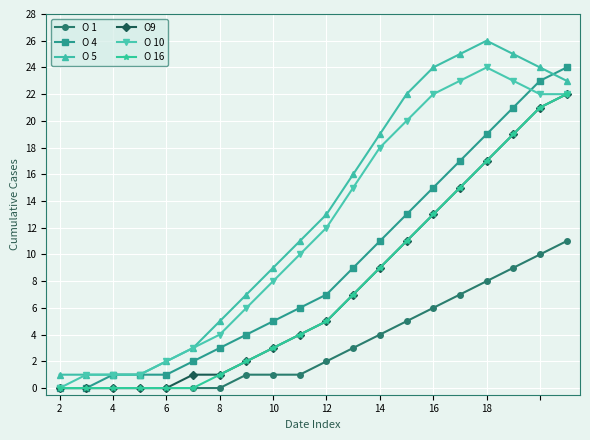

True or false: O 4 has more than 1 interior local peaks.

False